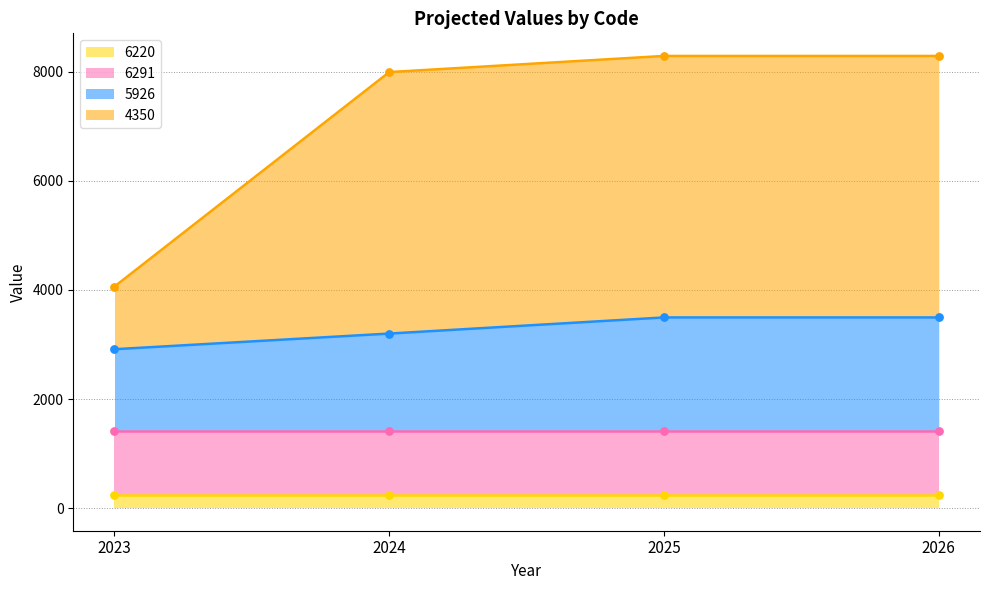

The 5926 series shows 5947.9 at 2026. True or false?

False